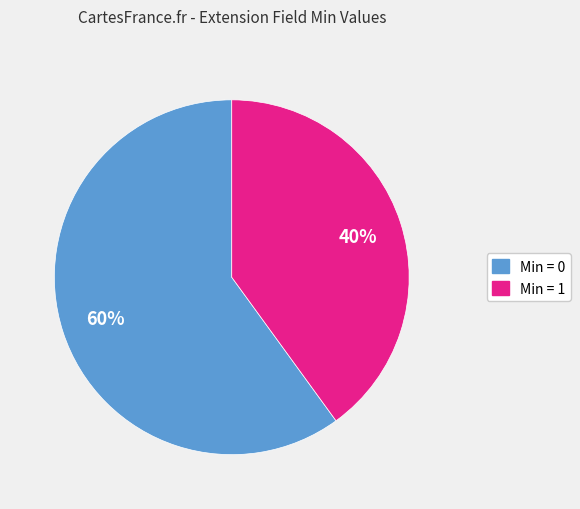

To the nearest percent, what is the difference between the largest and smallest slice percentages?

20%